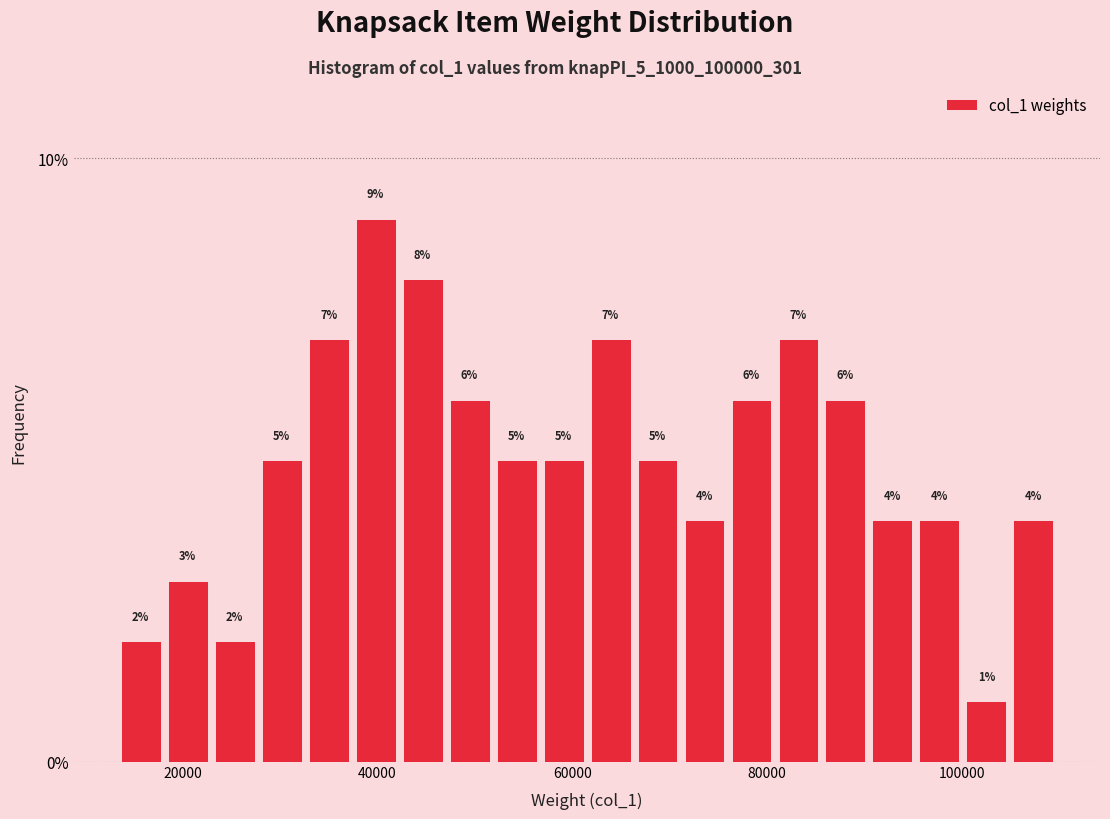

Read against the x-axis, roughly where is the centre of the tallest bar?

40000